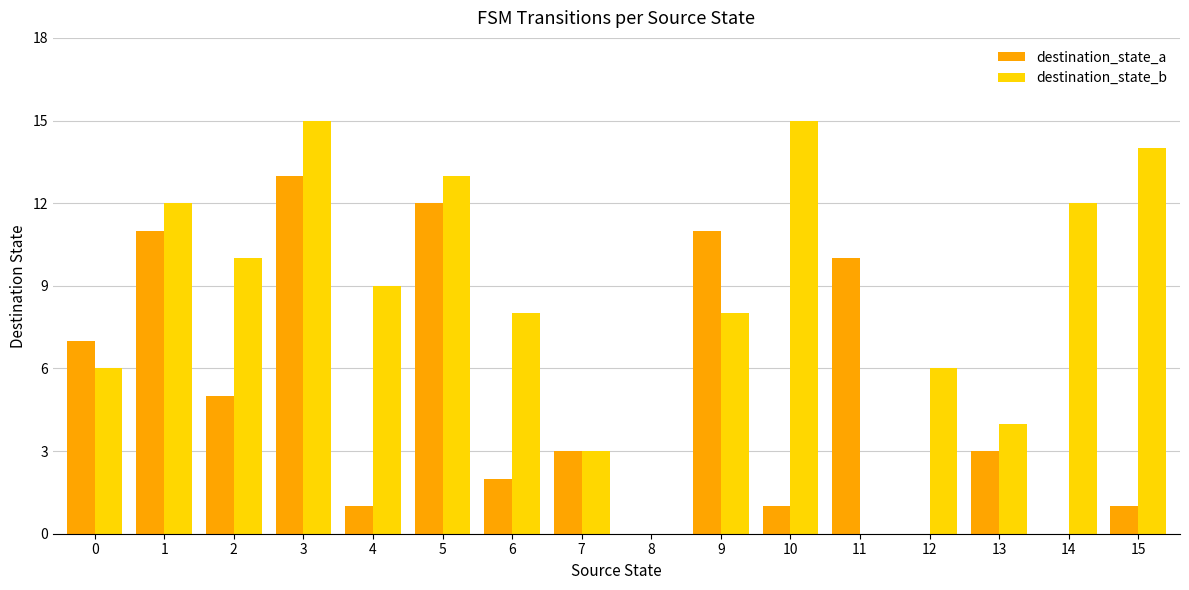

How many categories are shown in the chart?

16